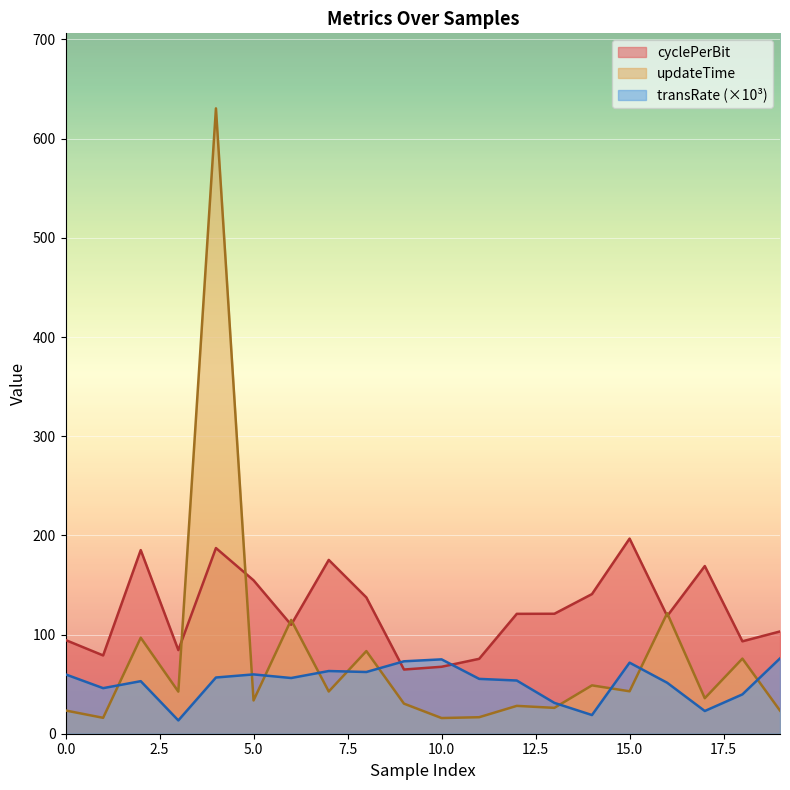

How many distinct data groups are displayed?

3